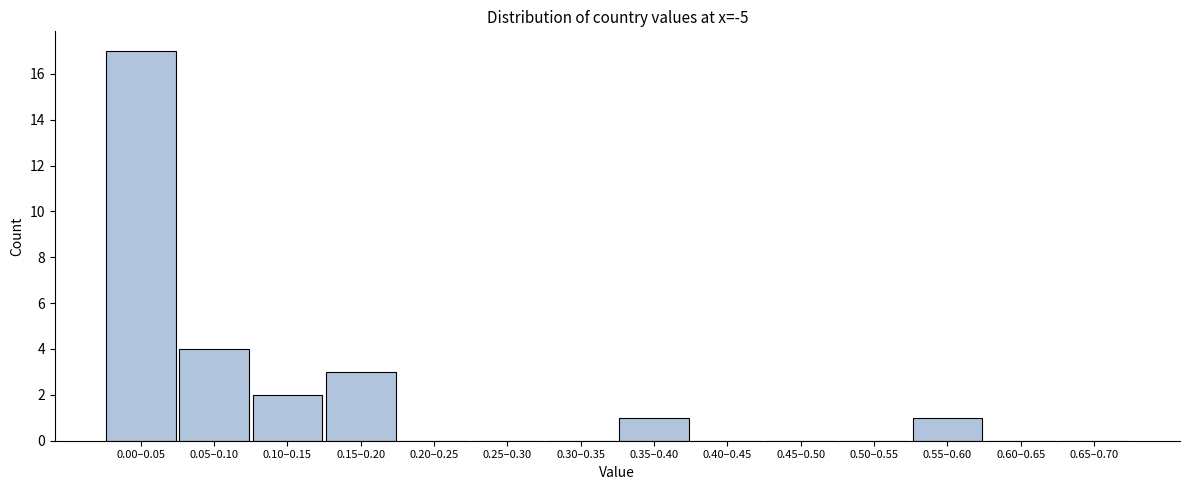

Reading left to right, what are all the values shown in this chart?

0.00–0.05=17	0.05–0.10=4	0.10–0.15=2	0.15–0.20=3	0.20–0.25=0	0.25–0.30=0	0.30–0.35=0	0.35–0.40=1	0.40–0.45=0	0.45–0.50=0	0.50–0.55=0	0.55–0.60=1	0.60–0.65=0	0.65–0.70=0